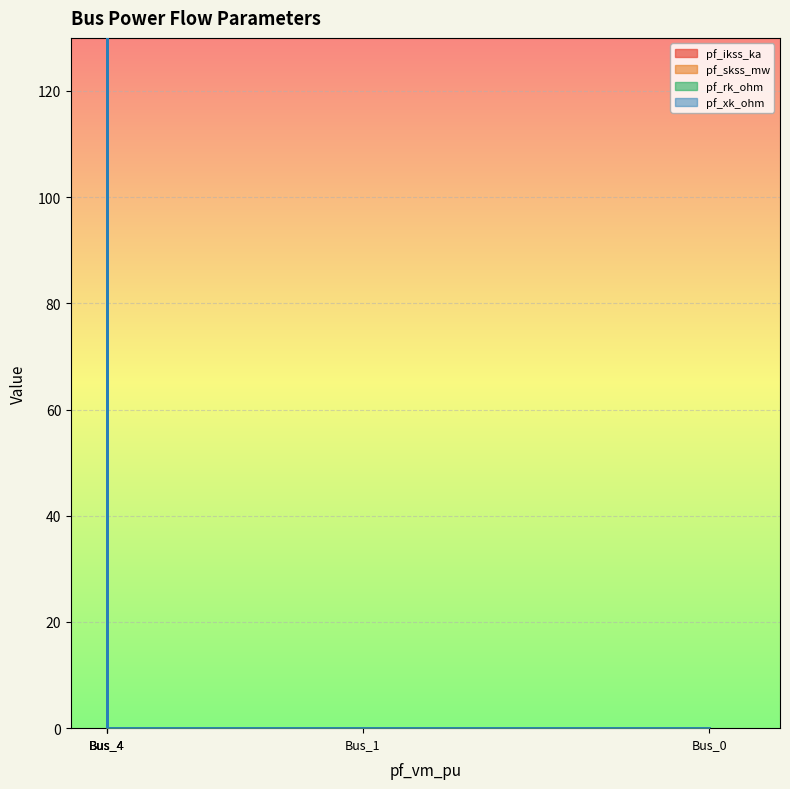

True or false: pf_rk_ohm and pf_ikss_ka cross at least once.

False